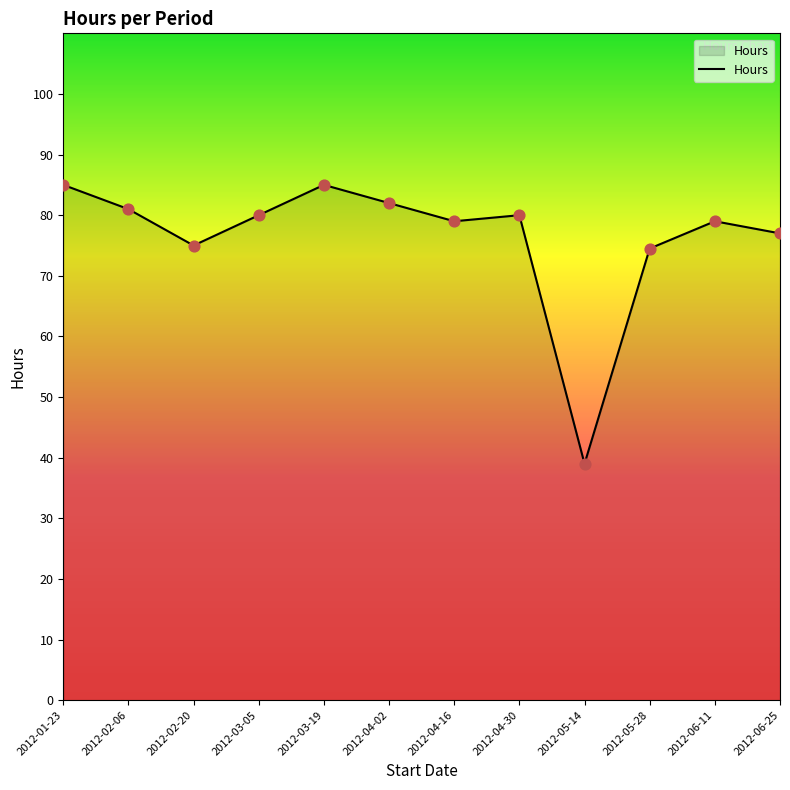

What is the change in value from 2012-03-05 to 2012-04-16?

-1.0